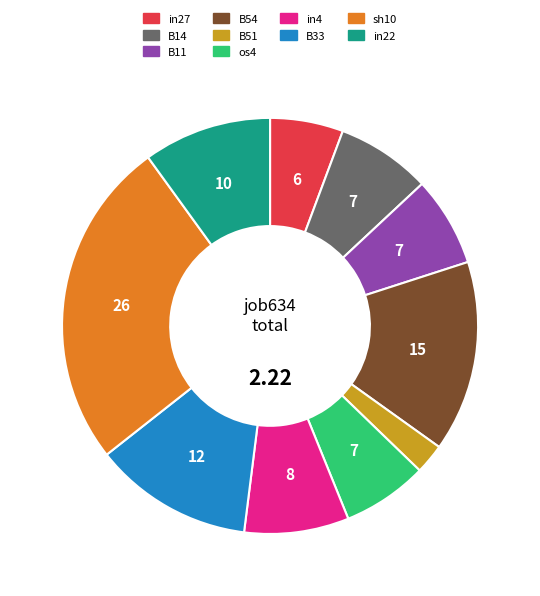

Does any single category account for the majority?

No